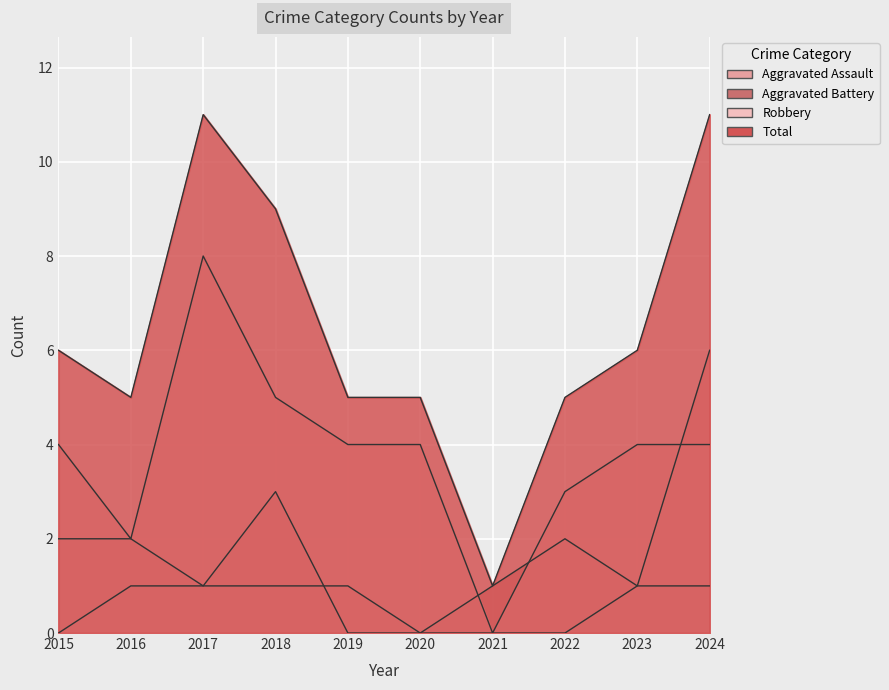

True or false: Aggravated Assault has a value of 1 at 2017.

False